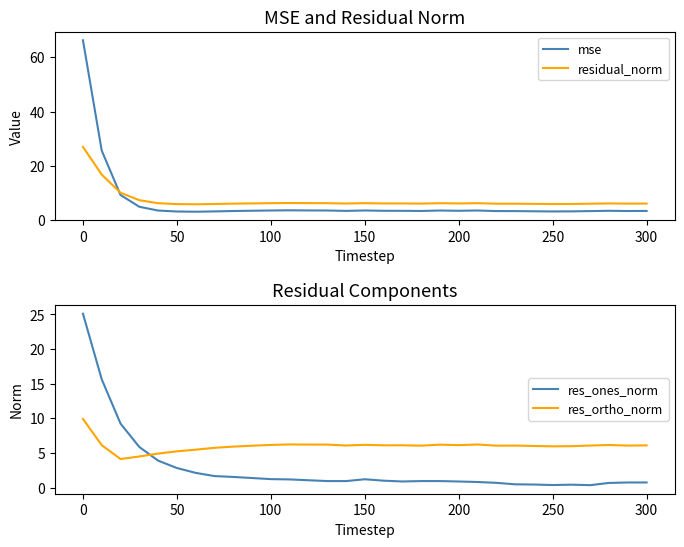

How many series are shown in this chart?

4